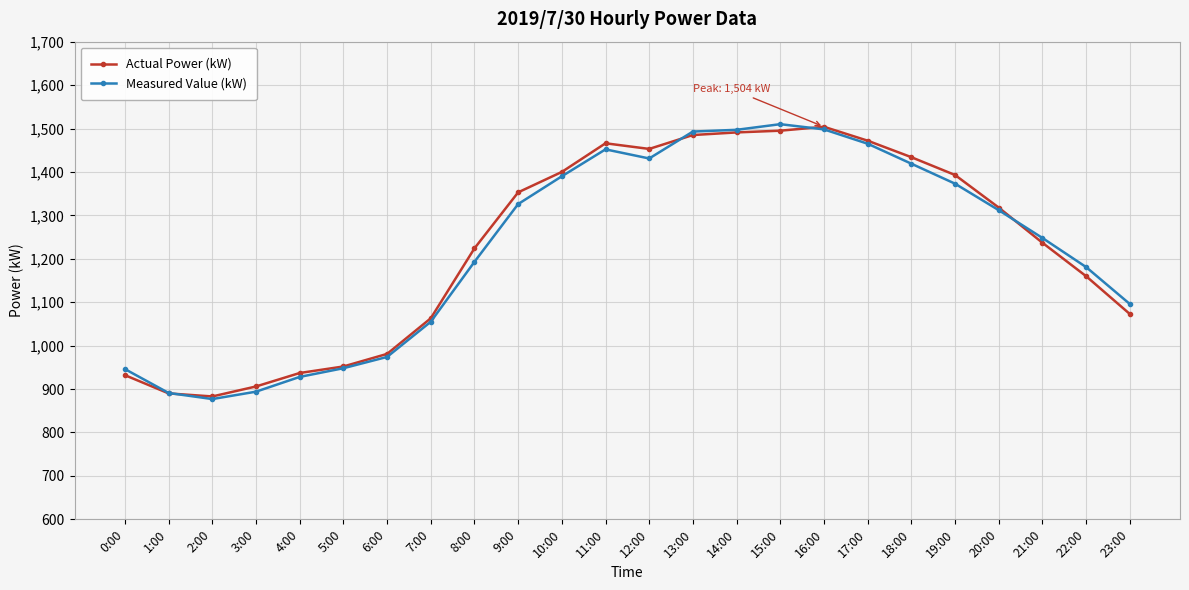

In Measured Value (kW), how many points are higher than both neighbors (excluding endpoints)?

2